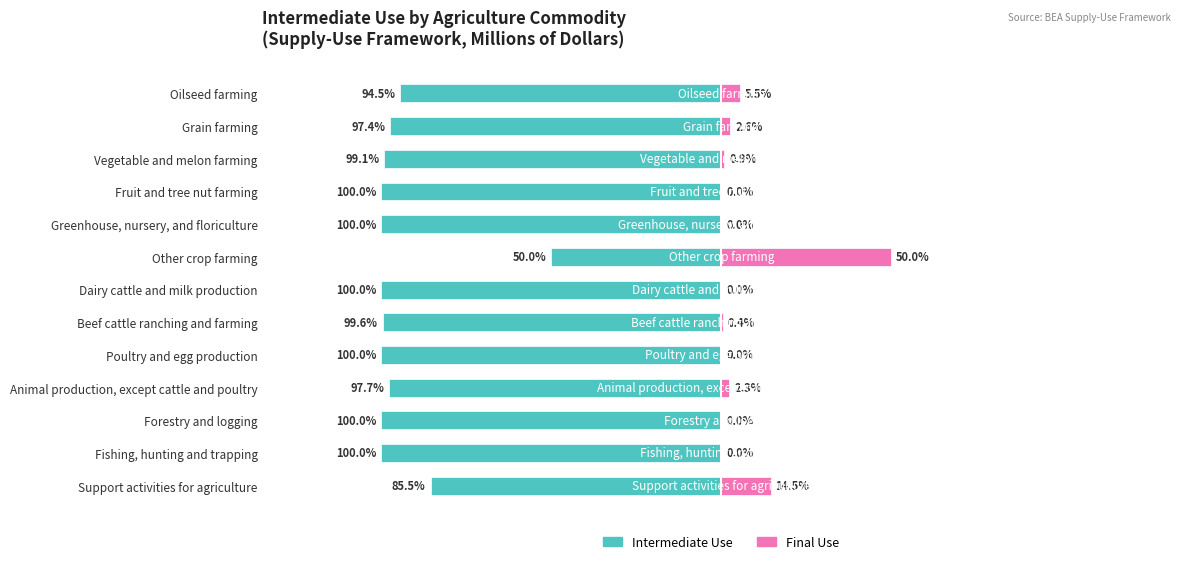

Which series has the widest spread of values?

Intermediate Use